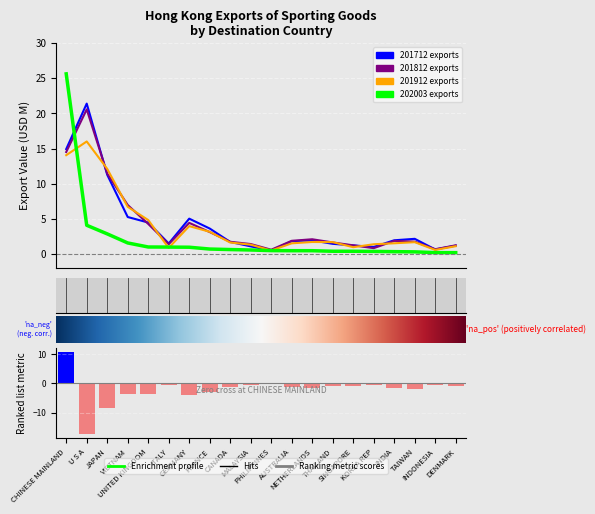

Reading left to right, extract all data points from this chart.

201712: CHINESE MAINLAND=14.9	U S A=21.4	JAPAN=11.3	VIETNAM=5.3	UNITED KINGDOM=4.5	ITALY=1.5	GERMANY=5.0	FRANCE=3.6	CANADA=1.7	MALAYSIA=1.1	PHILIPPINES=0.5	AUSTRALIA=1.8	NETHERLANDS=1.9	THAILAND=1.4	SINGAPORE=1.2	KOREA REP=1.0	INDIA=1.9	TAIWAN=2.2	INDONESIA=0.6	DENMARK=1.2
201812: CHINESE MAINLAND=14.5	U S A=20.6	JAPAN=11.4	VIETNAM=7.0	UNITED KINGDOM=4.3	ITALY=1.4	GERMANY=4.4	FRANCE=3.1	CANADA=1.7	MALAYSIA=1.4	PHILIPPINES=0.6	AUSTRALIA=1.9	NETHERLANDS=2.1	THAILAND=1.6	SINGAPORE=1.2	KOREA REP=0.8	INDIA=1.9	TAIWAN=1.8	INDONESIA=0.7	DENMARK=1.2
201912: CHINESE MAINLAND=14.1	U S A=16.0	JAPAN=12.1	VIETNAM=6.7	UNITED KINGDOM=4.8	ITALY=0.9	GERMANY=4.0	FRANCE=3.2	CANADA=1.6	MALAYSIA=1.3	PHILIPPINES=0.5	AUSTRALIA=1.5	NETHERLANDS=1.7	THAILAND=1.7	SINGAPORE=1.0	KOREA REP=1.4	INDIA=1.5	TAIWAN=1.7	INDONESIA=0.6	DENMARK=1.1
202003: CHINESE MAINLAND=25.6	U S A=4.1	JAPAN=2.9	VIETNAM=1.6	UNITED KINGDOM=1.0	ITALY=1.0	GERMANY=1.0	FRANCE=0.7	CANADA=0.6	MALAYSIA=0.6	PHILIPPINES=0.5	AUSTRALIA=0.5	NETHERLANDS=0.5	THAILAND=0.4	SINGAPORE=0.4	KOREA REP=0.4	INDIA=0.3	TAIWAN=0.3	INDONESIA=0.2	DENMARK=0.2